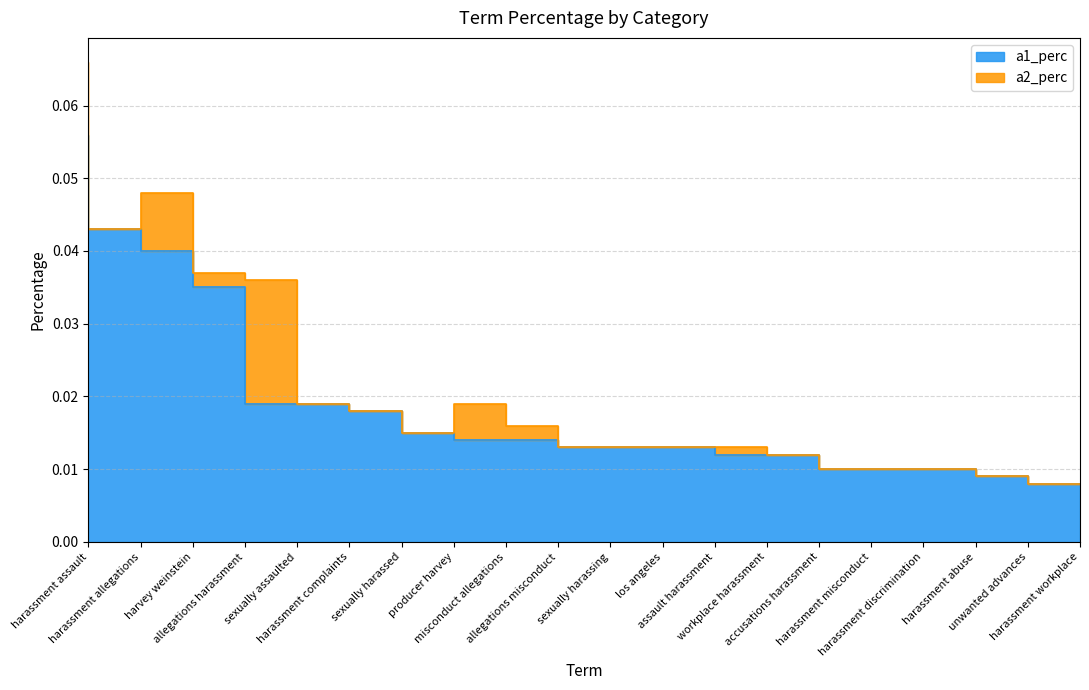

Does the chart have visible grid lines?

Yes